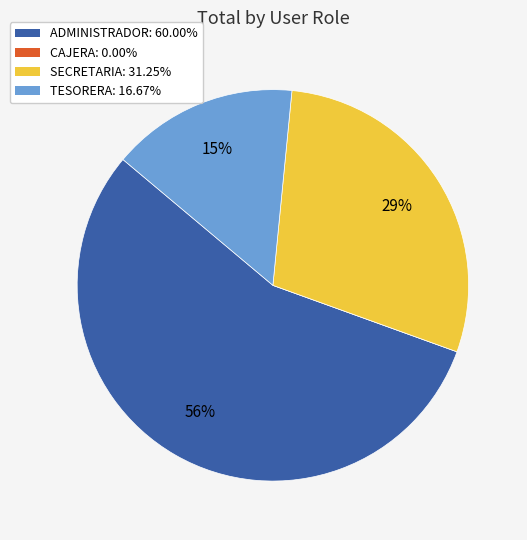

Which category accounts for the majority?

ADMINISTRADOR